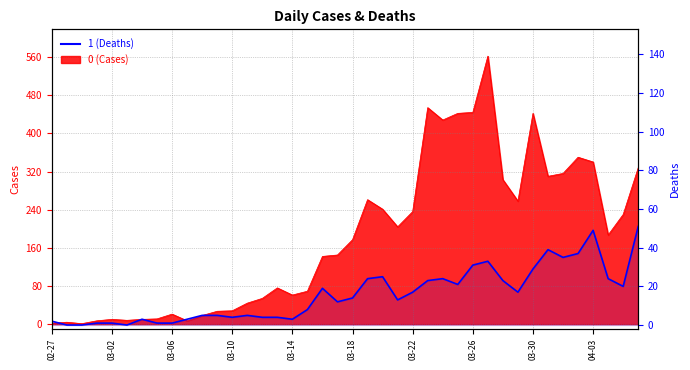

Reading right to left, list all the values displayed in this chart.

0: 328	230	187	340	350	316	310	442	258	303	562	444	442	428	454	236	204	241	261	177	145	142	69	61	76	54	44	28	27	18	7	21	11	10	8	10	7	1	4	2
1: 51	20	24	49	37	35	39	29	17	23	33	31	21	24	23	17	13	25	24	14	12	19	8	3	4	4	5	4	5	5	3	1	1	3	0	1	1	0	0	2